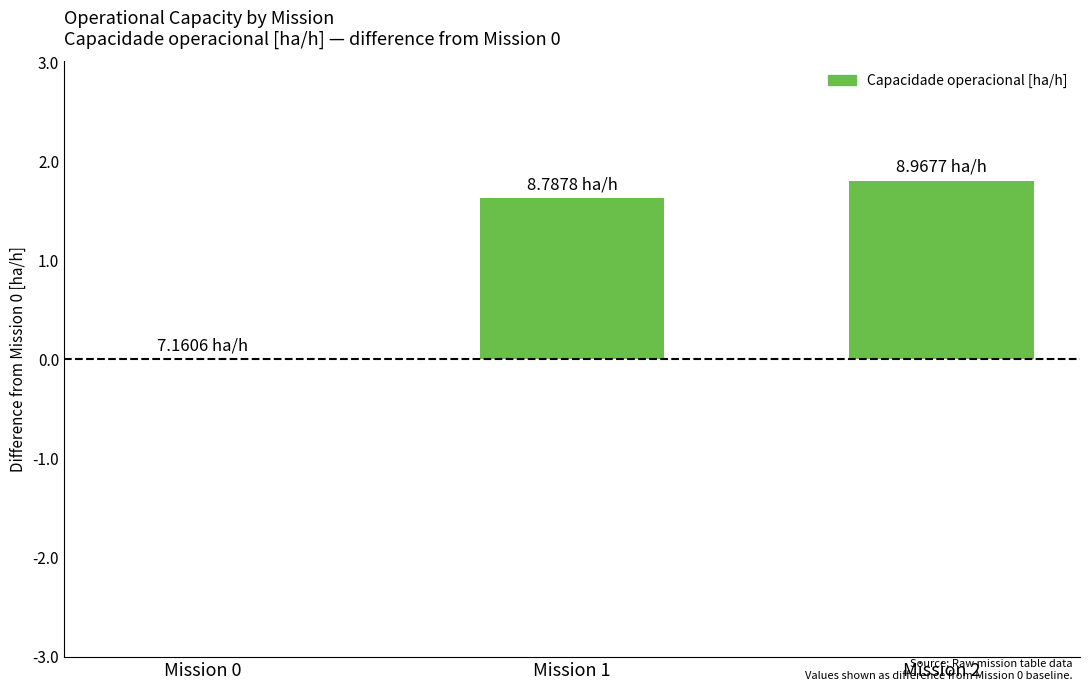

Are the bars horizontal?

No